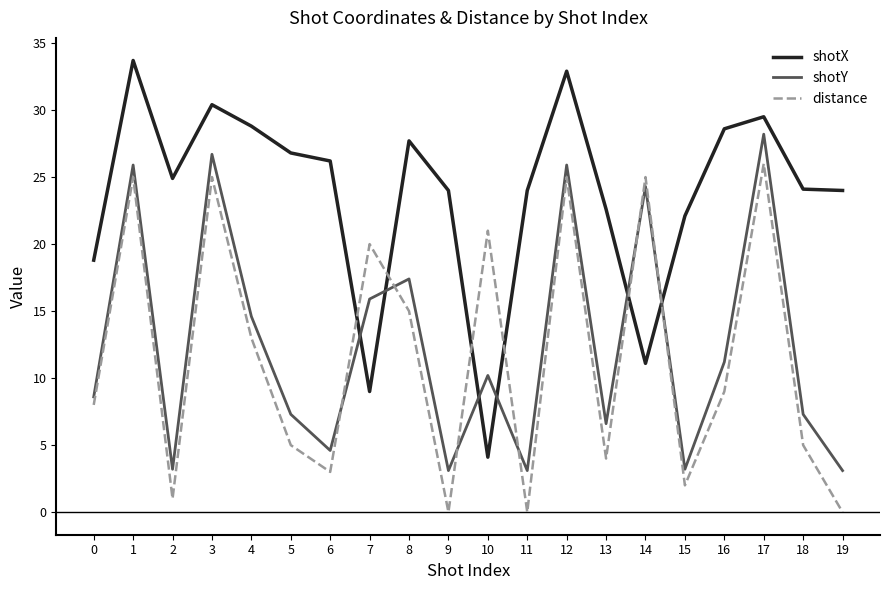

Is this an area chart (filled region under the line)?

No